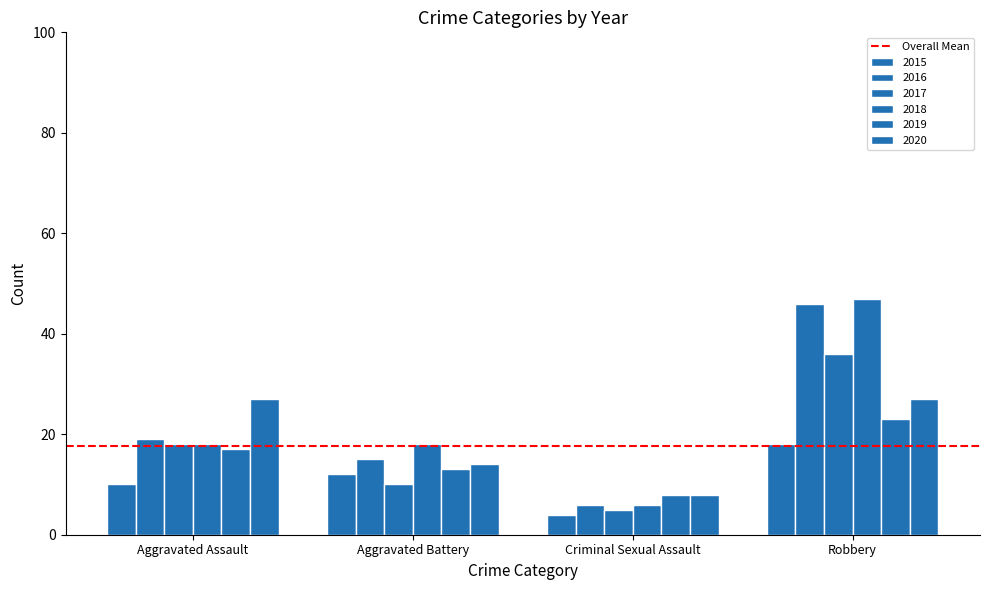

Count the number of categories in the chart.

4